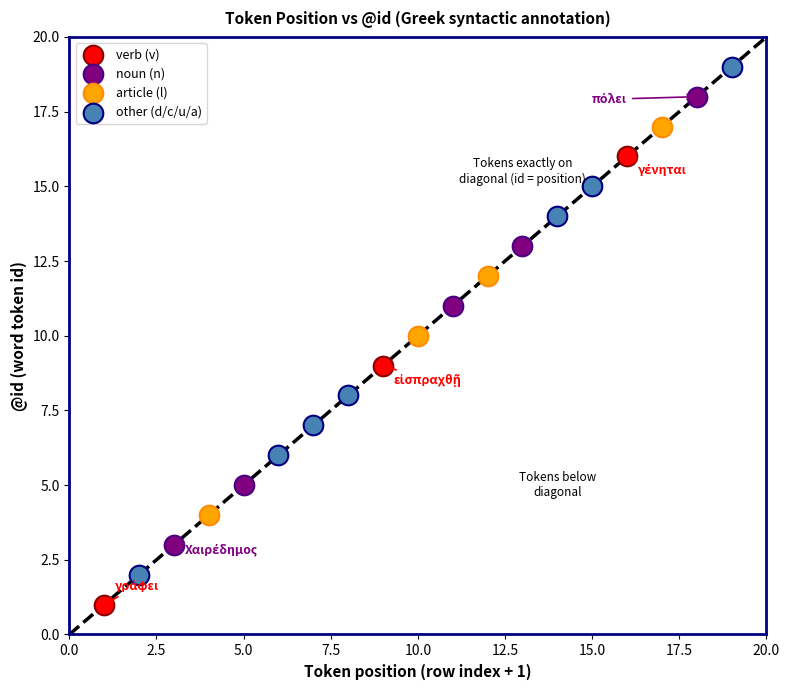

What are all the series names shown in the legend?

verb (v), noun (n), article (l), other (d/c/u/a)